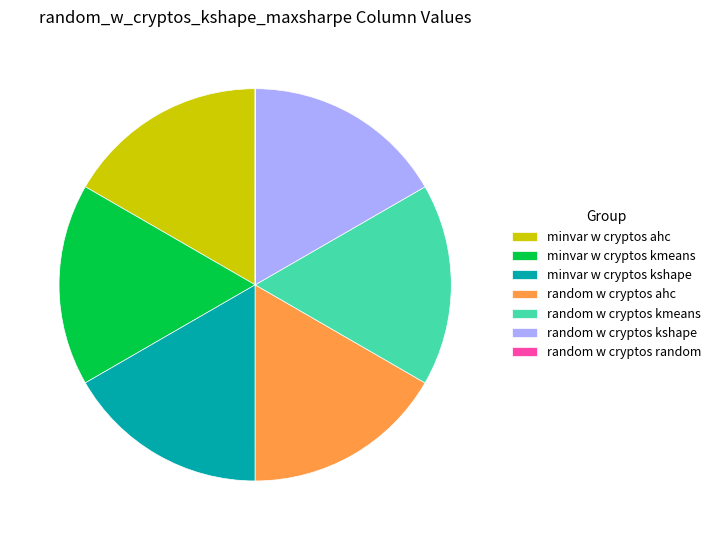

Combined, do minvar w cryptos kshape and minvar w cryptos ahc account for over 50%?

No